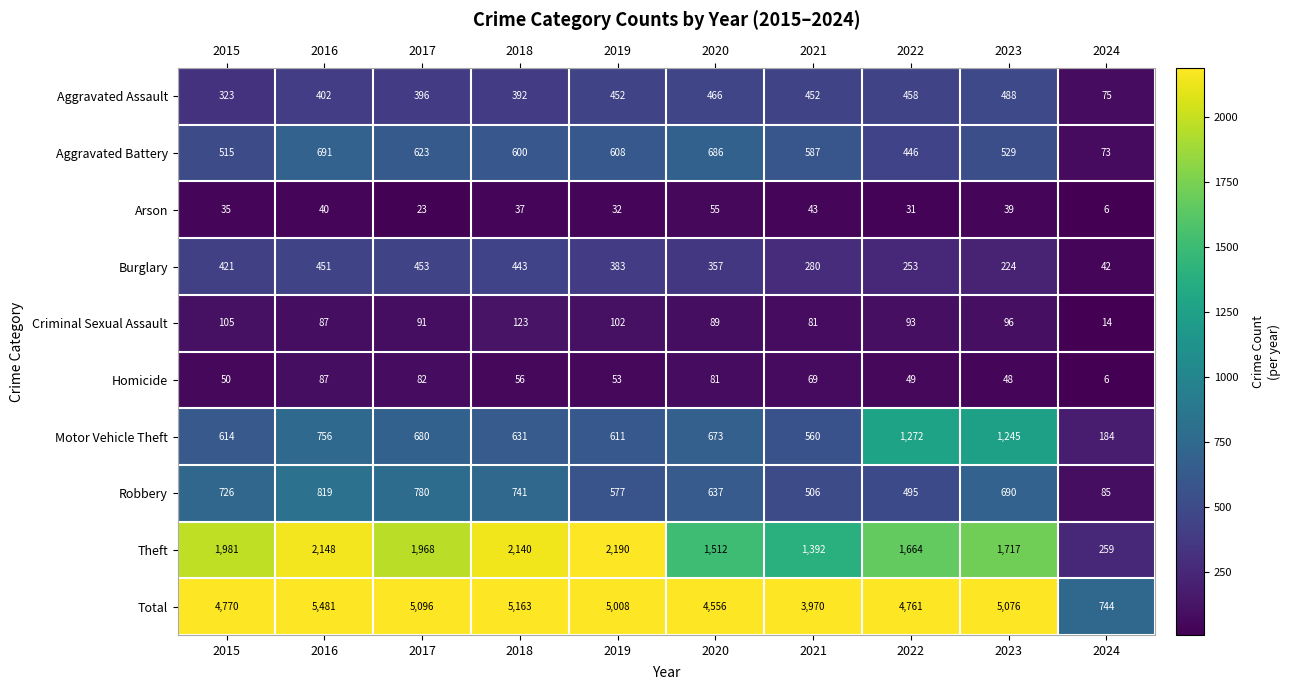

Which series has the widest spread of values?

Total